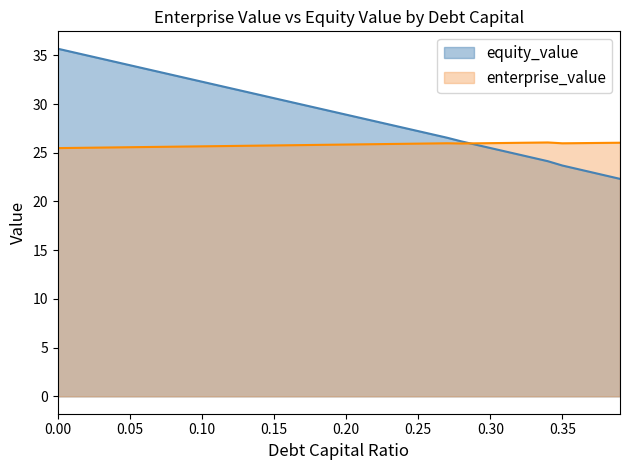

What is the maximum value for equity_value?

35.7